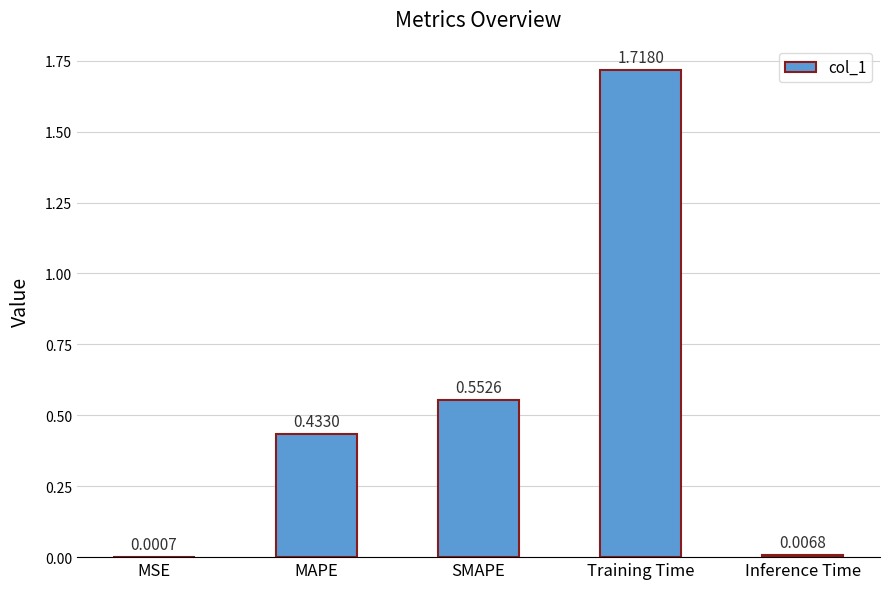

What is the change in value from MAPE to SMAPE?

+0.1